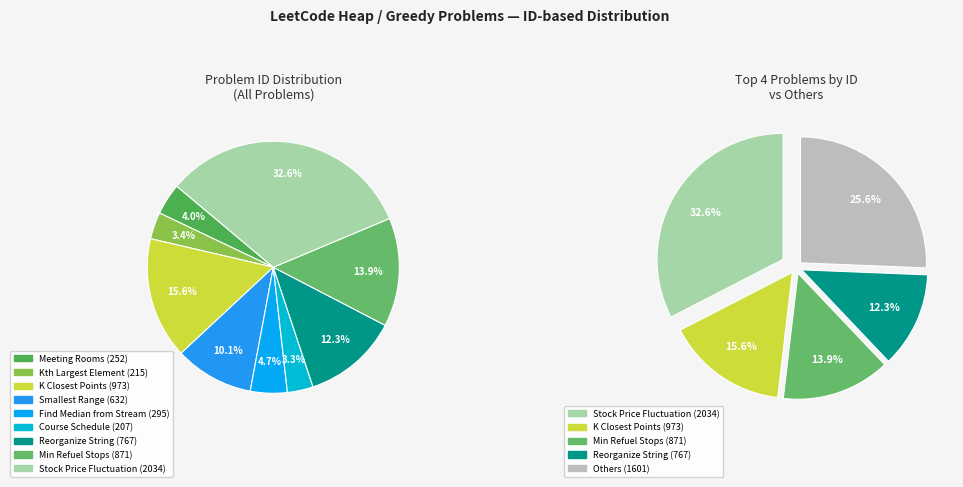

How many segments does this pie chart have?

9